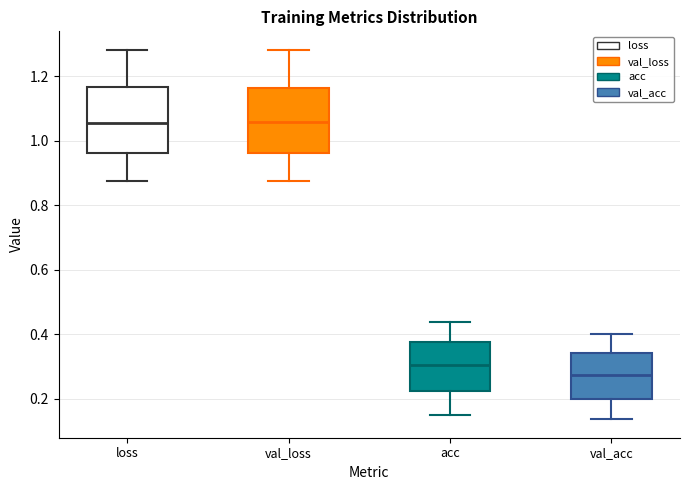

Which box has the lowest median line?

val_acc